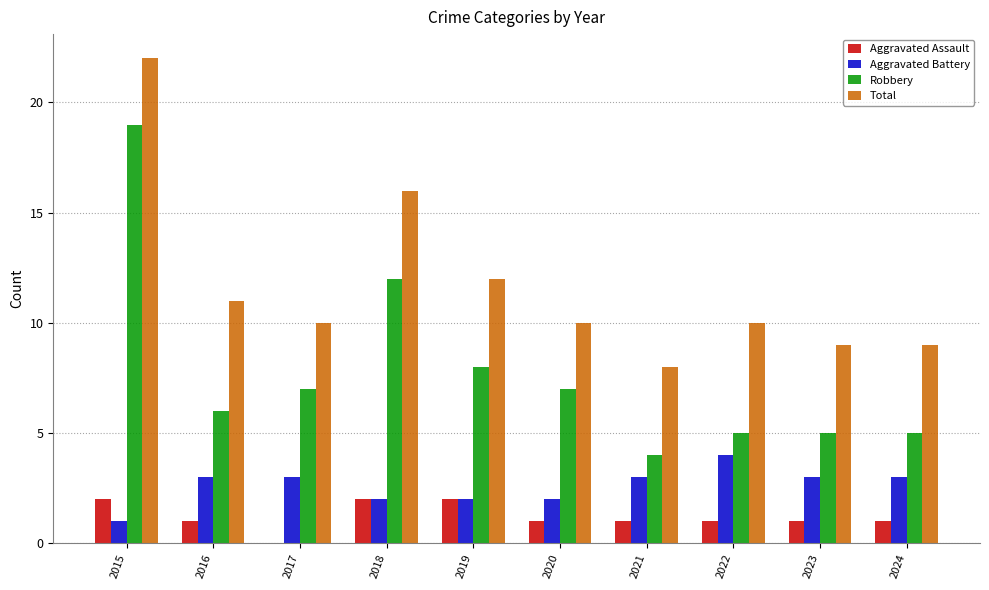

How many data points does each series have?

10